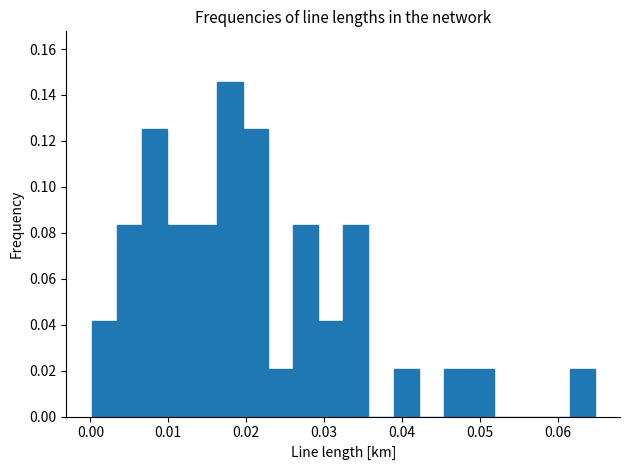

Read against the x-axis, roughly where is the centre of the tallest bar?

0.018